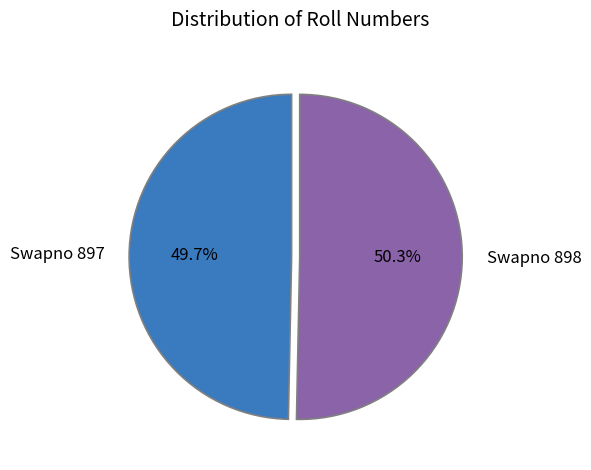

What percentage is the Swapno 898 slice, to the nearest percent?

50%